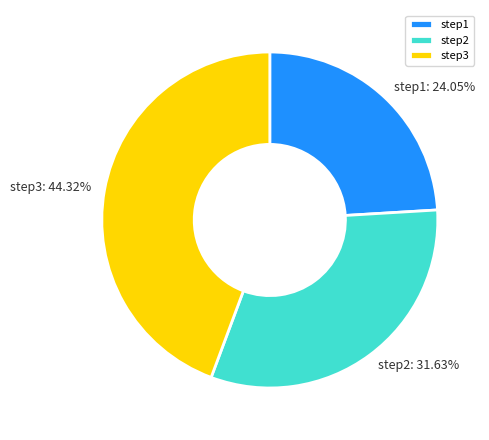

Count the number of slices in the pie.

3